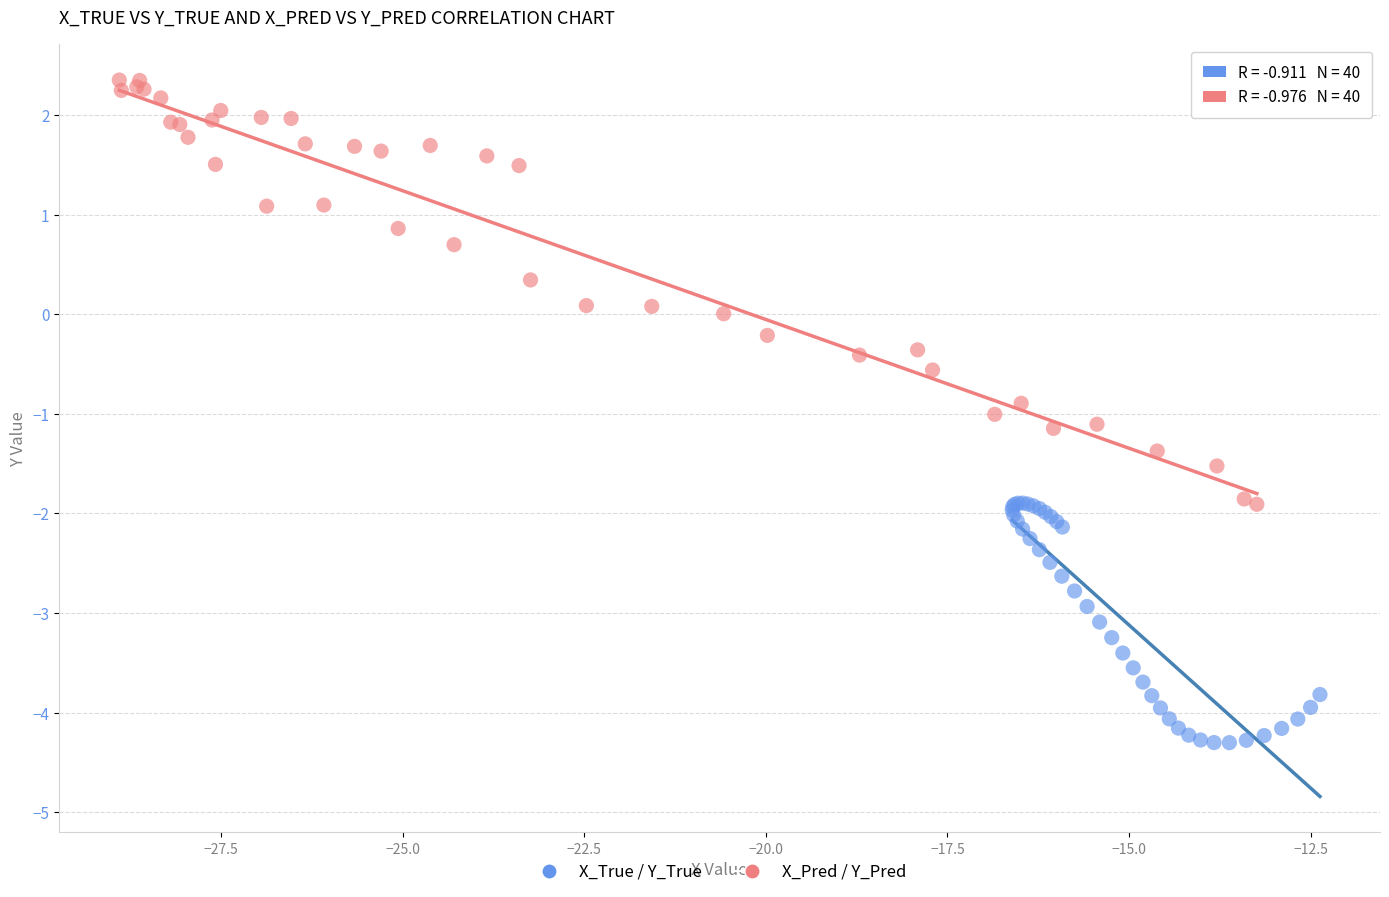

Which series reaches the minimum Y coordinate?

X_True / Y_True